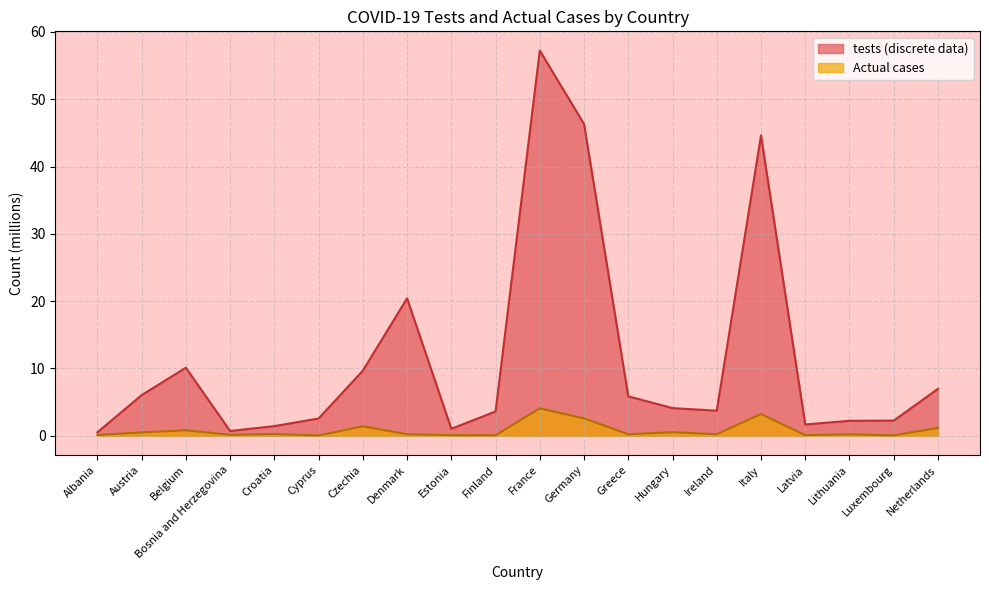

Which category has the lowest value across all series?

Cyprus